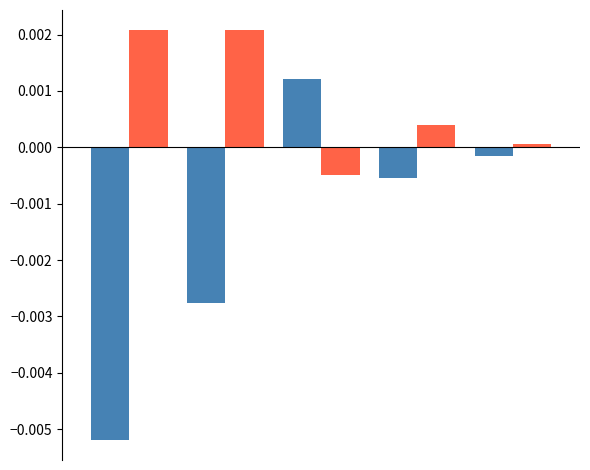

True or false: col_1_b has a value of 0.0 at 3.

False